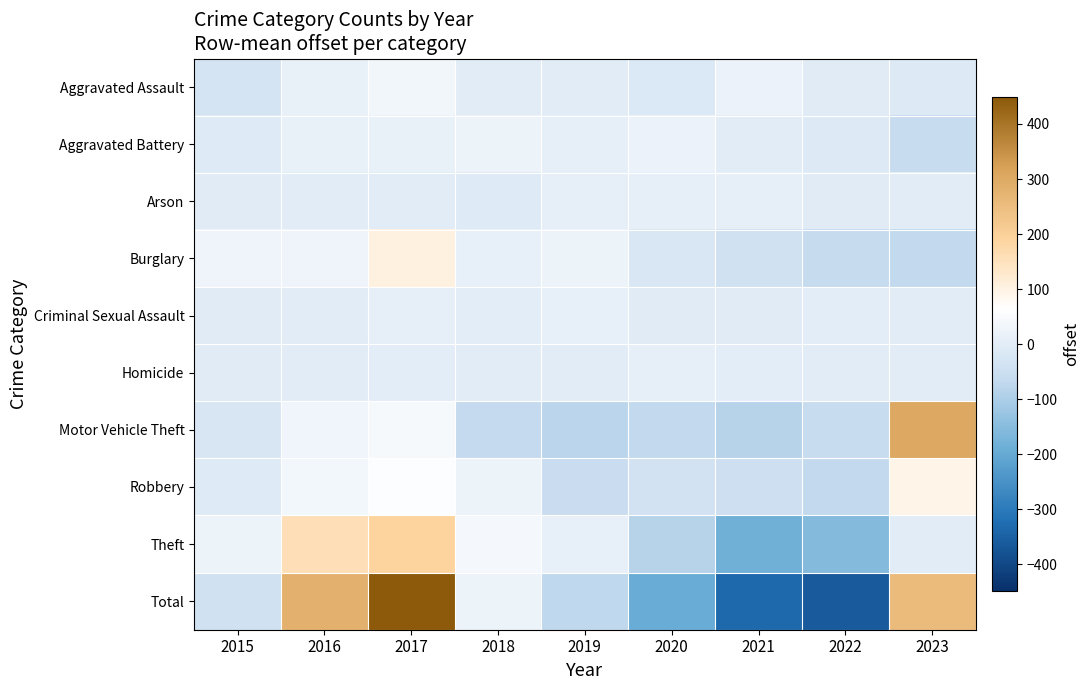

Which series has the largest range (max minus min)?

Total